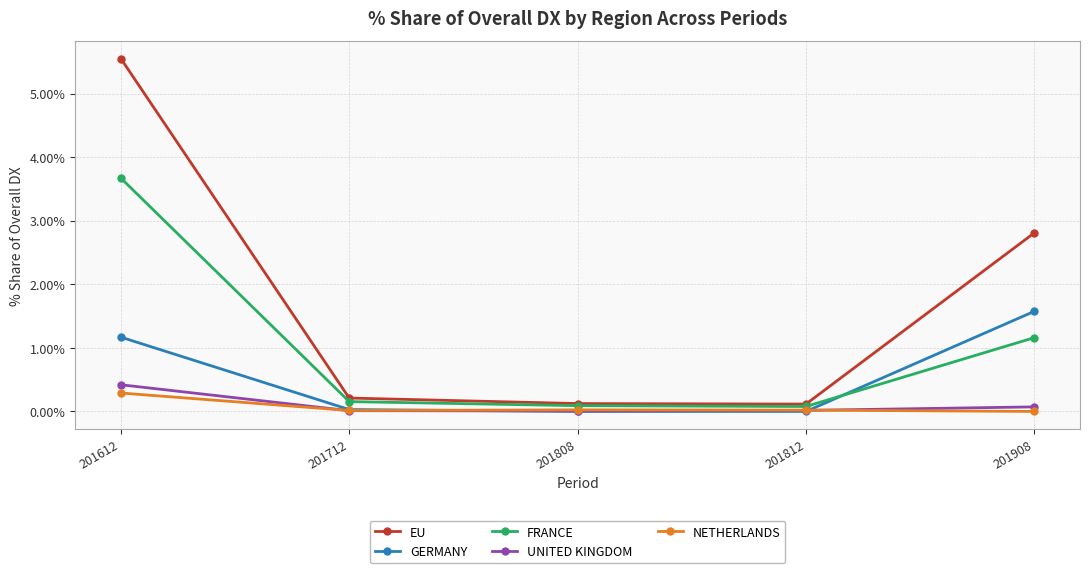

Is it true that EU equals 2.3 at 201612?

False